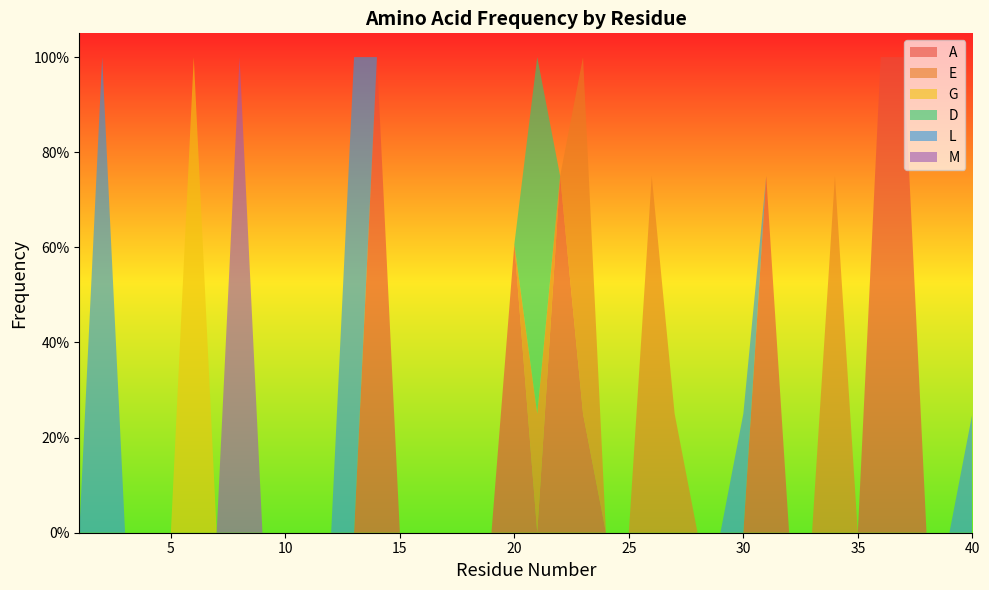

Reading left to right, extract all data points from this chart.

A: 0.0	0.0	0.0	0.0	0.0	0.0	0.0	0.0	0.0	0.0	0.0	0.0	0.0	1.0	0.0	0.0	0.0	0.0	0.0	0.6	0.0	0.8	0.2	0.0	0.0	0.0	0.0	0.0	0.0	0.0	0.8	0.0	0.0	0.0	0.0	1.0	1.0	0.0	0.0	0.0
E: 0.0	0.0	0.0	0.0	0.0	0.0	0.0	0.0	0.0	0.0	0.0	0.0	0.0	0.0	0.0	0.0	0.0	0.0	0.0	0.0	0.2	0.0	0.8	0.0	0.0	0.8	0.2	0.0	0.0	0.0	0.0	0.0	0.0	0.8	0.0	0.0	0.0	0.0	0.0	0.0
G: 0.0	0.0	0.0	0.0	0.0	1.0	0.0	0.0	0.0	0.0	0.0	0.0	0.0	0.0	0.0	0.0	0.0	0.0	0.0	0.0	0.0	0.0	0.0	0.0	0.0	0.0	0.0	0.0	0.0	0.0	0.0	0.0	0.0	0.0	0.0	0.0	0.0	0.0	0.0	0.0
D: 0.0	0.0	0.0	0.0	0.0	0.0	0.0	0.0	0.0	0.0	0.0	0.0	0.0	0.0	0.0	0.0	0.0	0.0	0.0	0.0	0.8	0.0	0.0	0.0	0.0	0.0	0.0	0.0	0.0	0.0	0.0	0.0	0.0	0.0	0.0	0.0	0.0	0.0	0.0	0.0
L: 0.0	1.0	0.0	0.0	0.0	0.0	0.0	0.0	0.0	0.0	0.0	0.0	1.0	0.0	0.0	0.0	0.0	0.0	0.0	0.0	0.0	0.0	0.0	0.0	0.0	0.0	0.0	0.0	0.0	0.2	0.0	0.0	0.0	0.0	0.0	0.0	0.0	0.0	0.0	0.2
M: 0.0	0.0	0.0	0.0	0.0	0.0	0.0	1.0	0.0	0.0	0.0	0.0	0.0	0.0	0.0	0.0	0.0	0.0	0.0	0.0	0.0	0.0	0.0	0.0	0.0	0.0	0.0	0.0	0.0	0.0	0.0	0.0	0.0	0.0	0.0	0.0	0.0	0.0	0.0	0.0